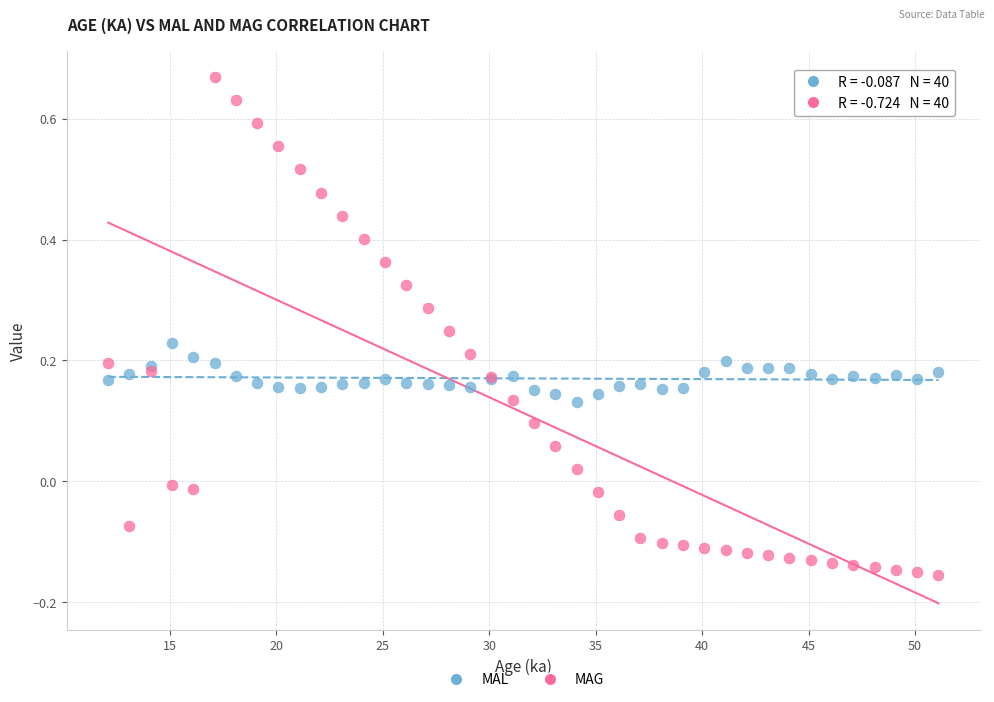

Which series reaches the minimum Y coordinate?

MAG